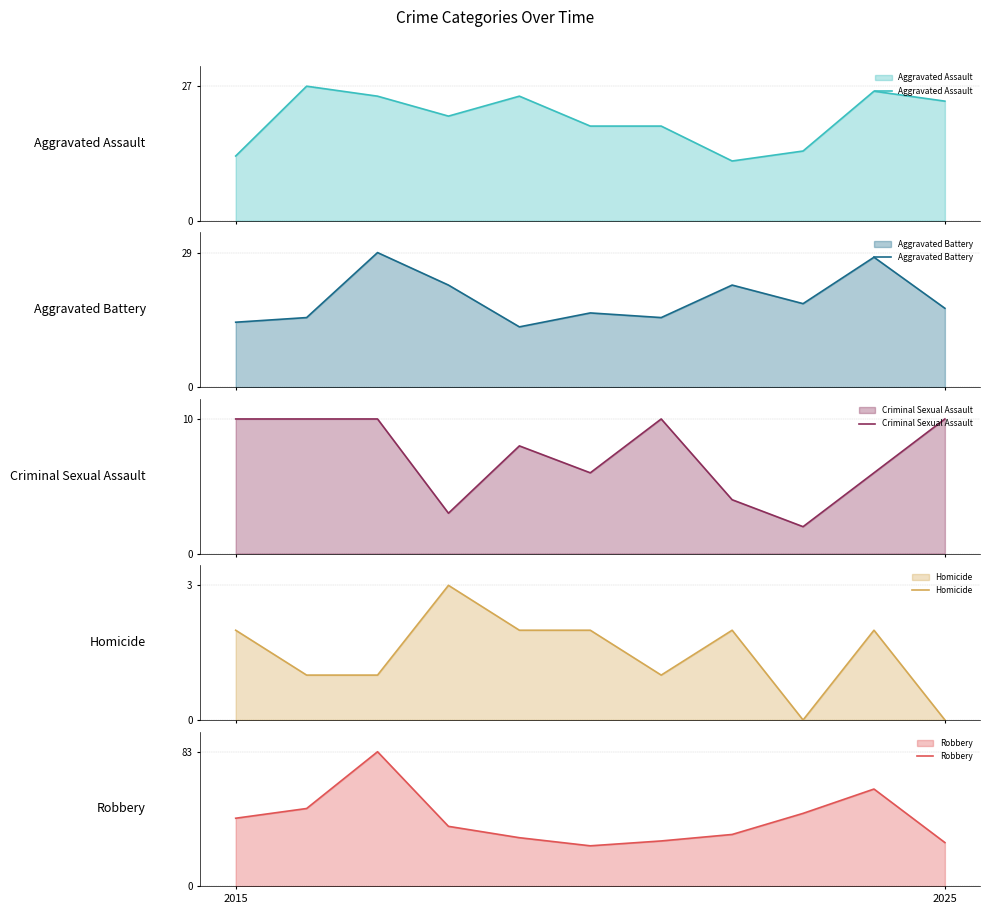

How many data points in Homicide are above 2?

1